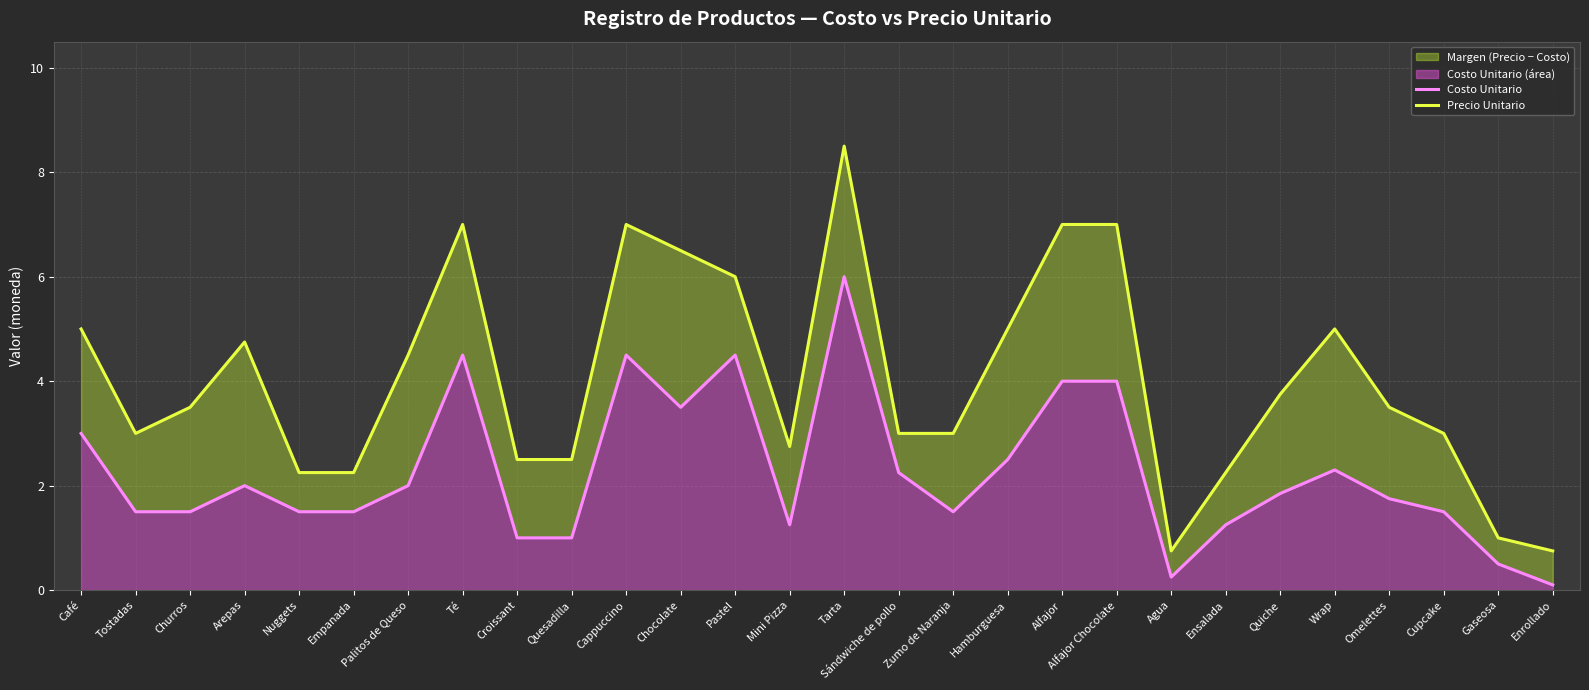

At which label does Costo Unitario first exceed 1?

Café